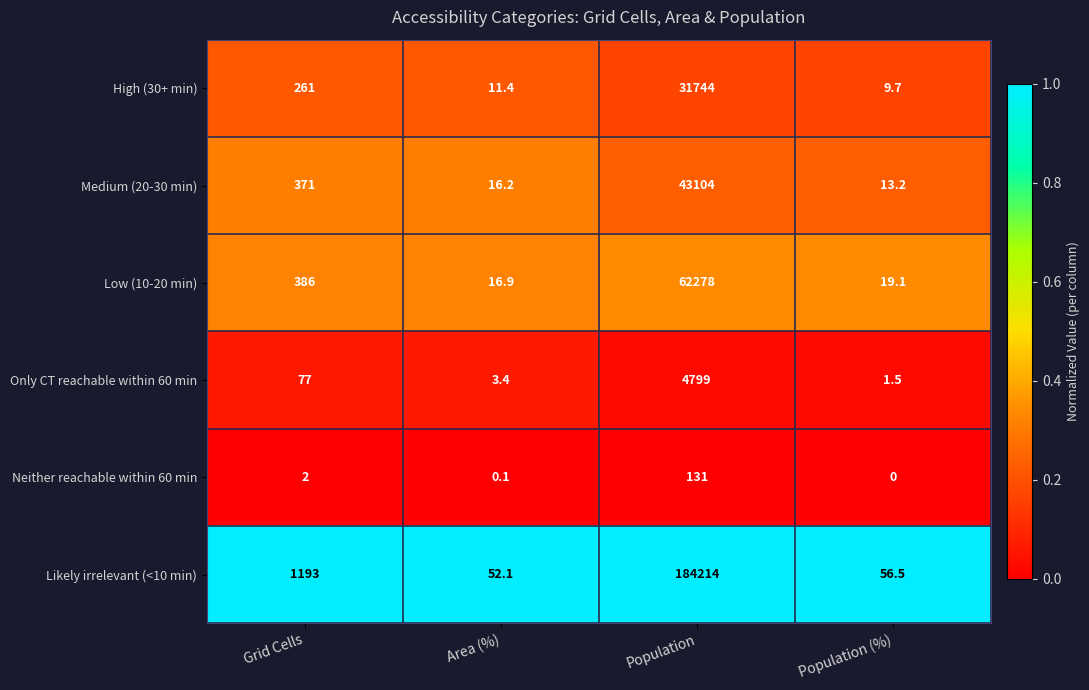

Reading left to right, extract all data points from this chart.

High (30+ min): 261.0	11.4	31744.0	9.7
Medium (20-30 min): 371.0	16.2	43104.0	13.2
Low (10-20 min): 386.0	16.9	62278.0	19.1
Only CT reachable within 60 min: 77.0	3.4	4799.0	1.5
Neither reachable within 60 min: 2.0	0.1	131.0	0.0
Likely irrelevant (<10 min): 1193.0	52.1	184214.0	56.5